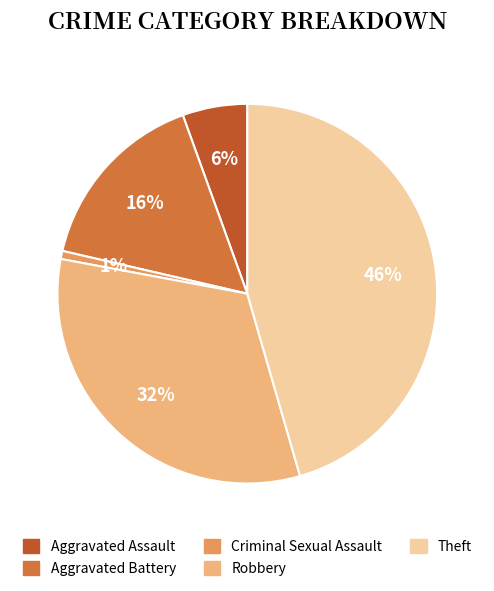

Which has a higher value, Criminal Sexual Assault or Aggravated Battery?

Aggravated Battery